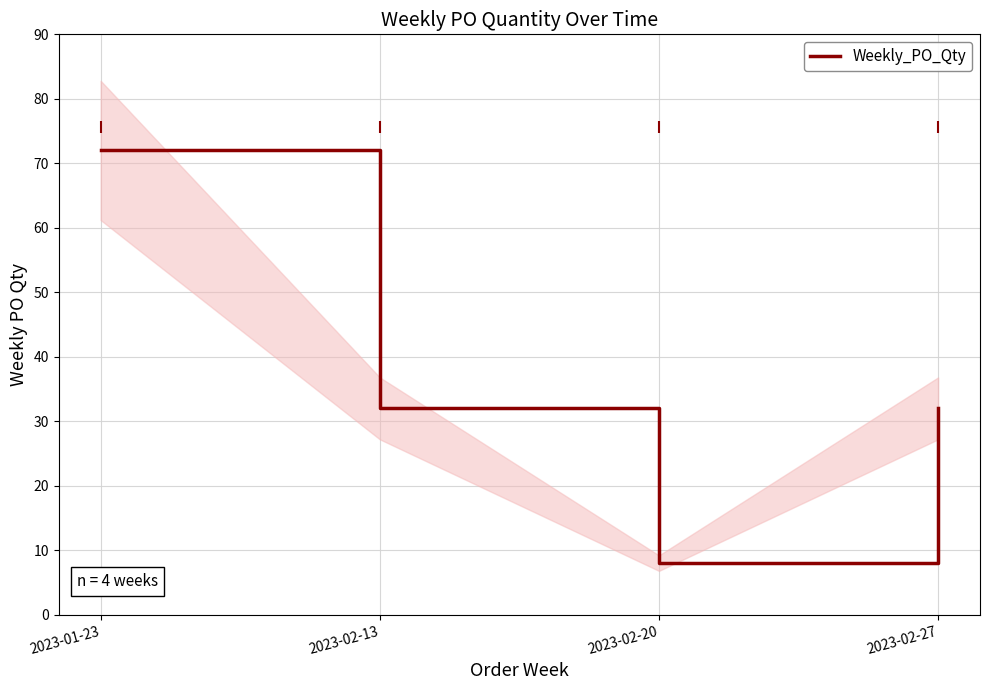

Approximately how many times larger is the value at 2023-01-23 compared to 2023-02-27?

2.2